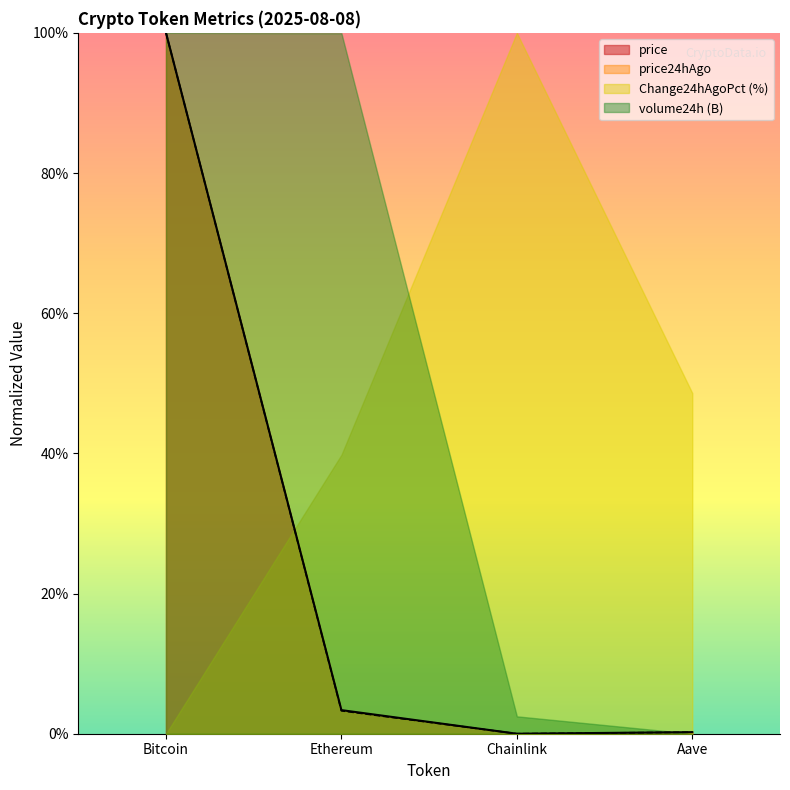

What is the sum of the price24hAgo values at Ethereum and Bitcoin?

103.3